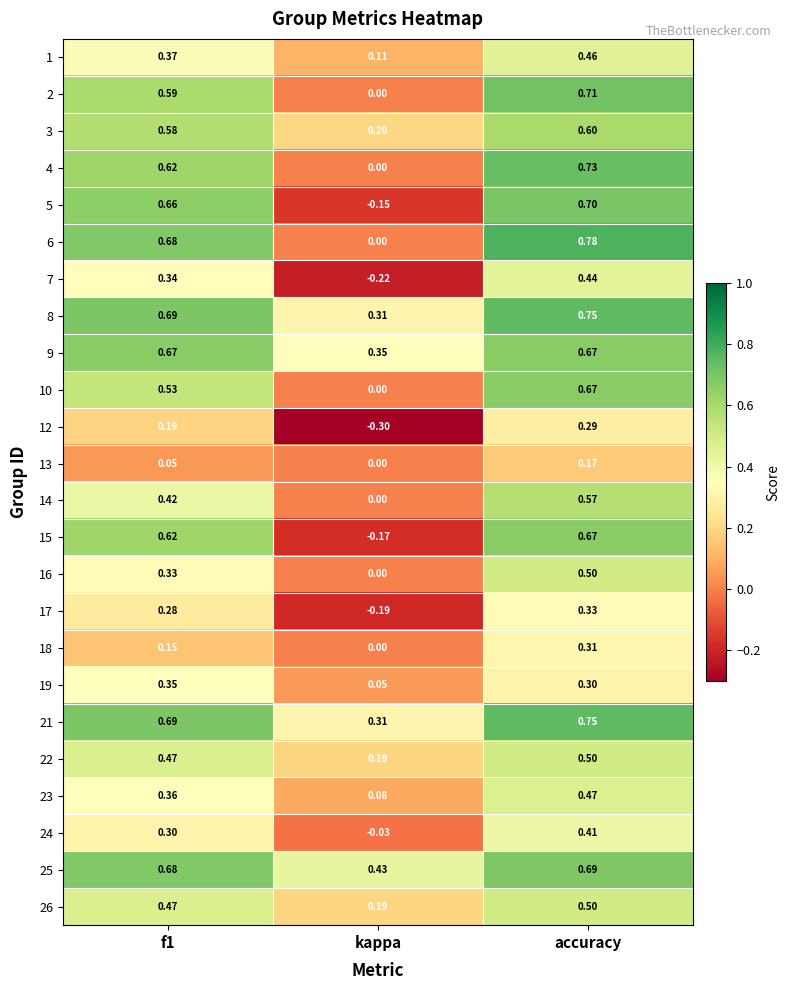

Is the value of 9 at accuracy greater than the value of 14 at kappa?

Yes